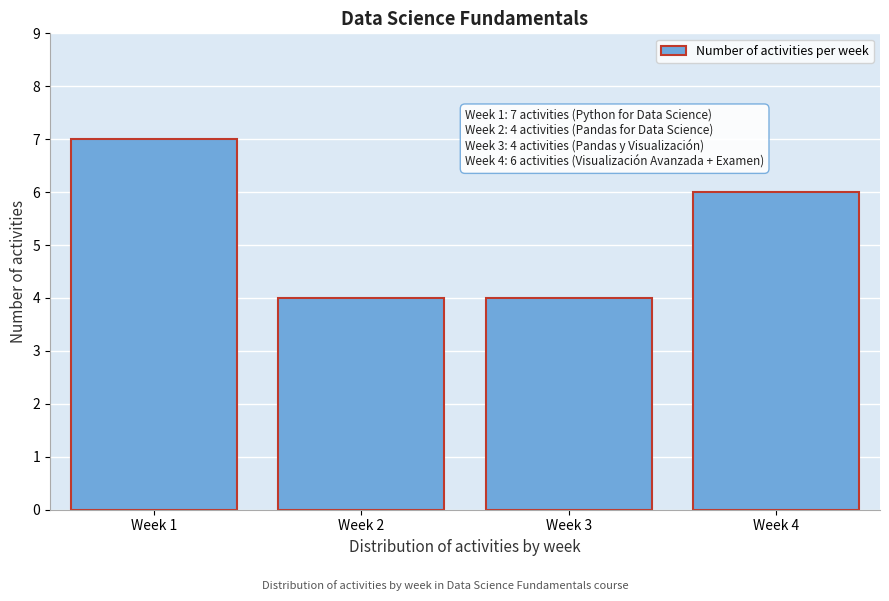

Reading left to right, what are all the values shown in this chart?

Week 1=7	Week 2=4	Week 3=4	Week 4=6